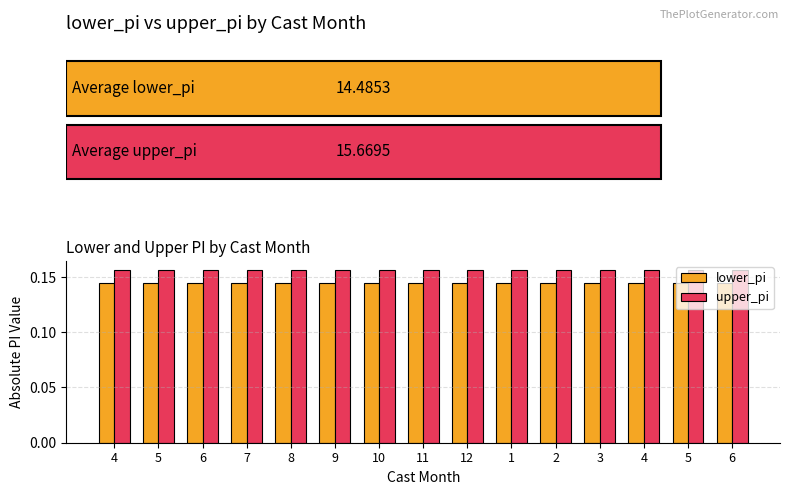

What is the average value of the lower_pi series?

0.1